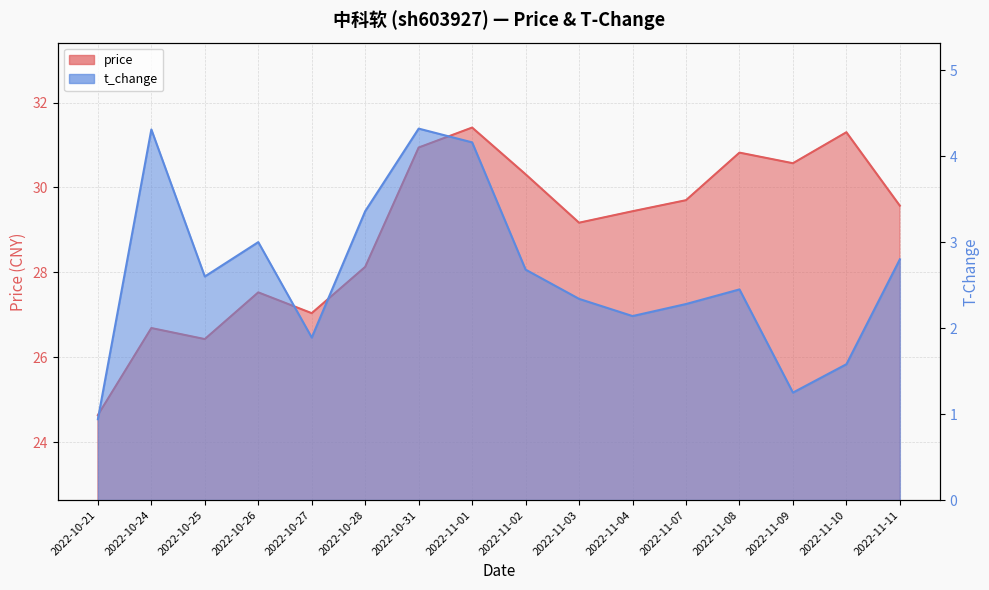

What is the difference between the maximum and second lowest values in the t_change series?

3.1